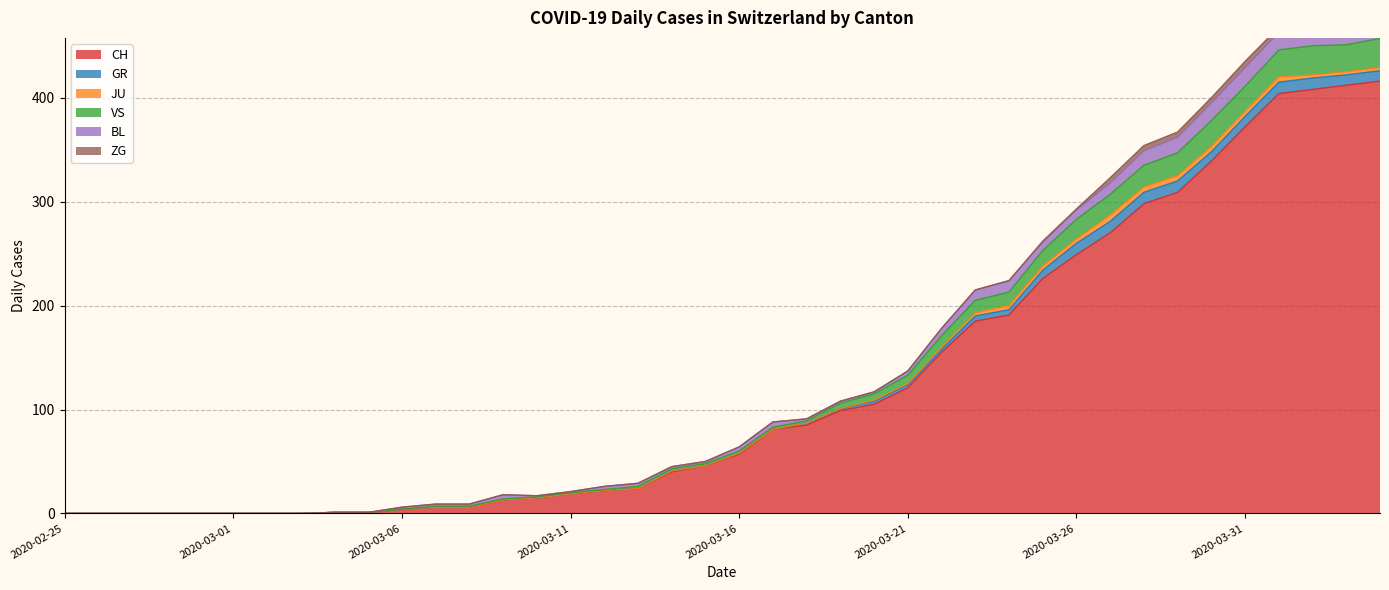

What is the spread (max minus min) of values at 2020-03-14?

40